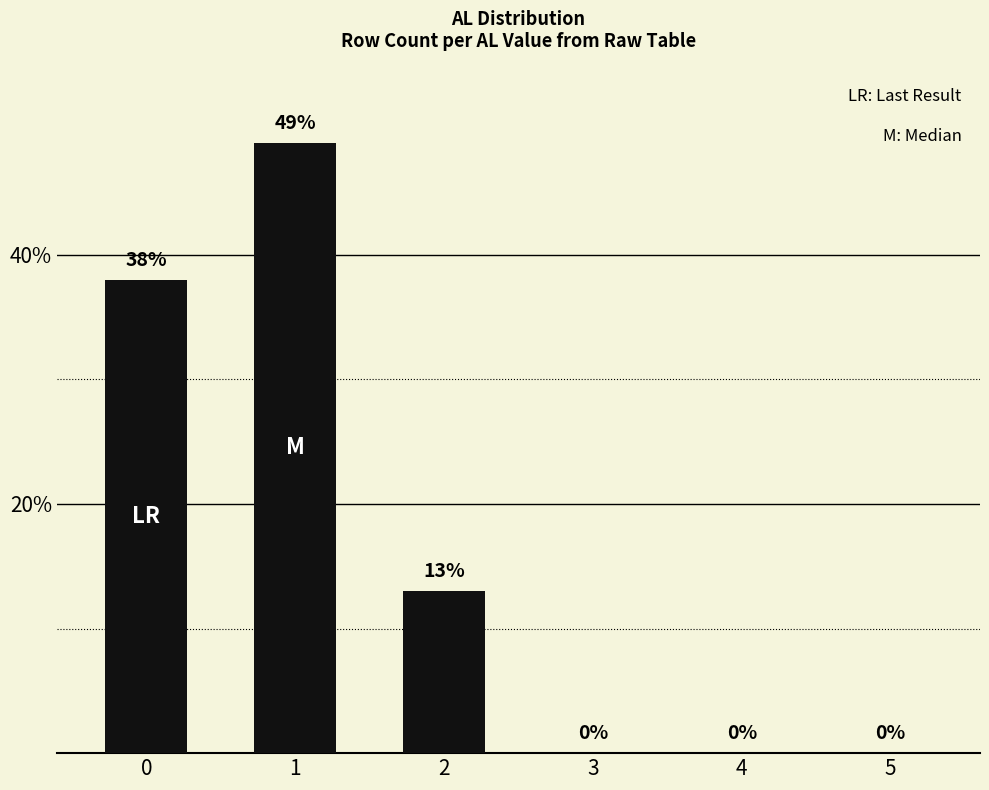

What is the sum of all values?

100